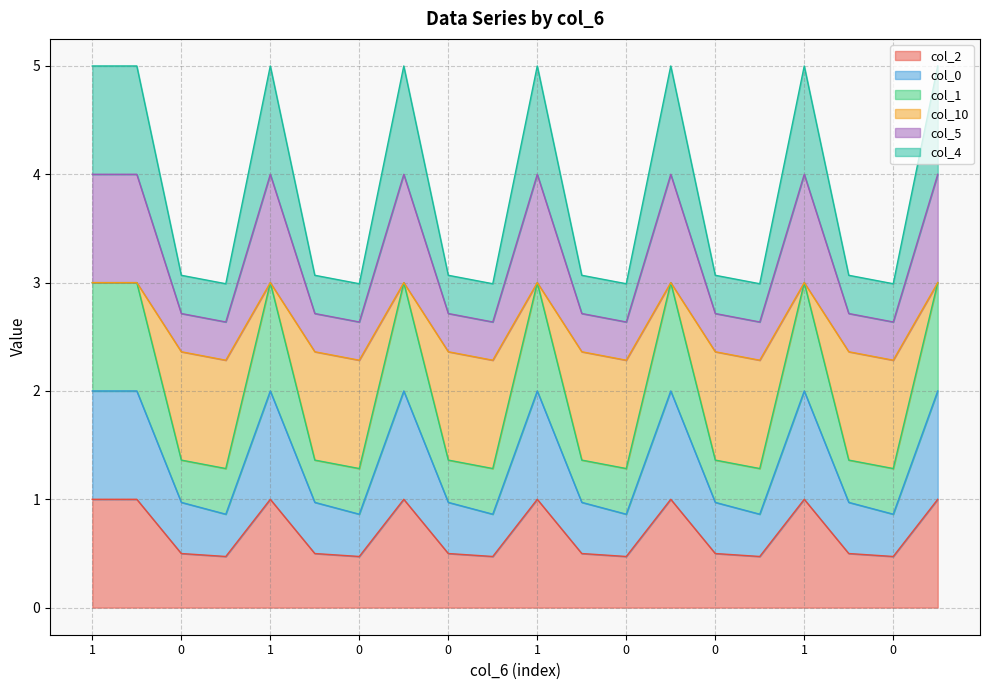

Does the chart display data point markers on the line(s)?

No